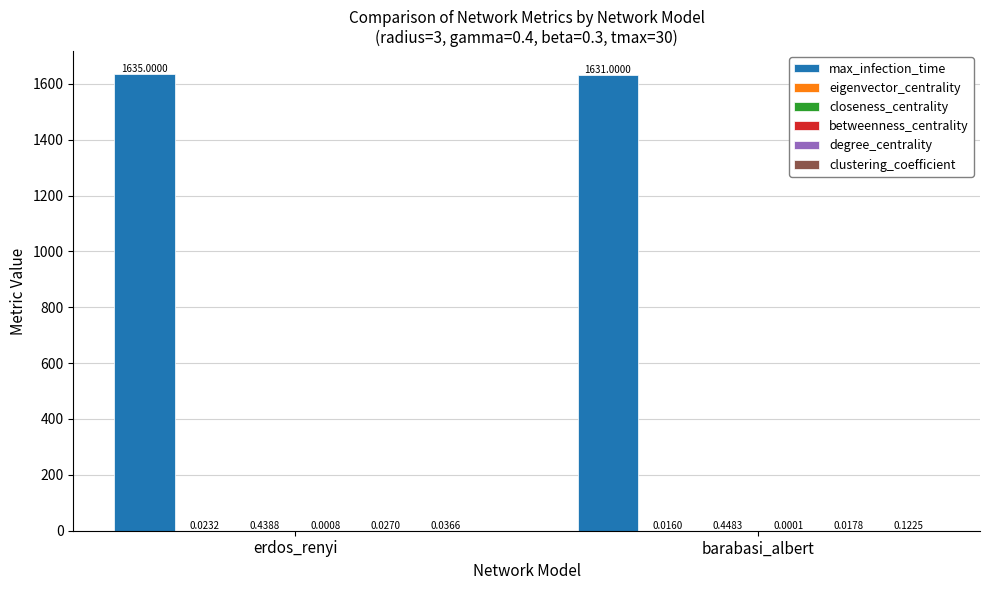

At which category is the sum across all series the highest?

erdos_renyi